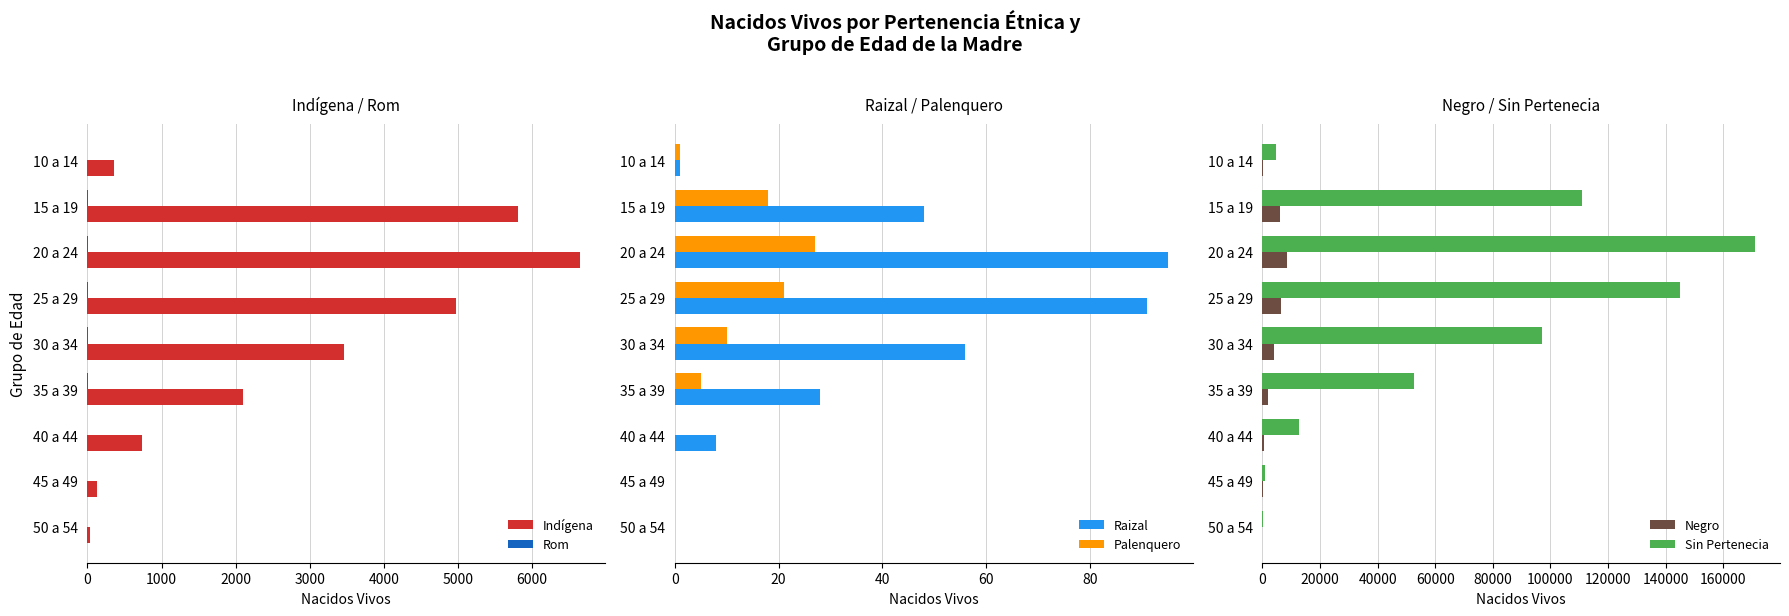

What is the highest value of the Rom series?

13